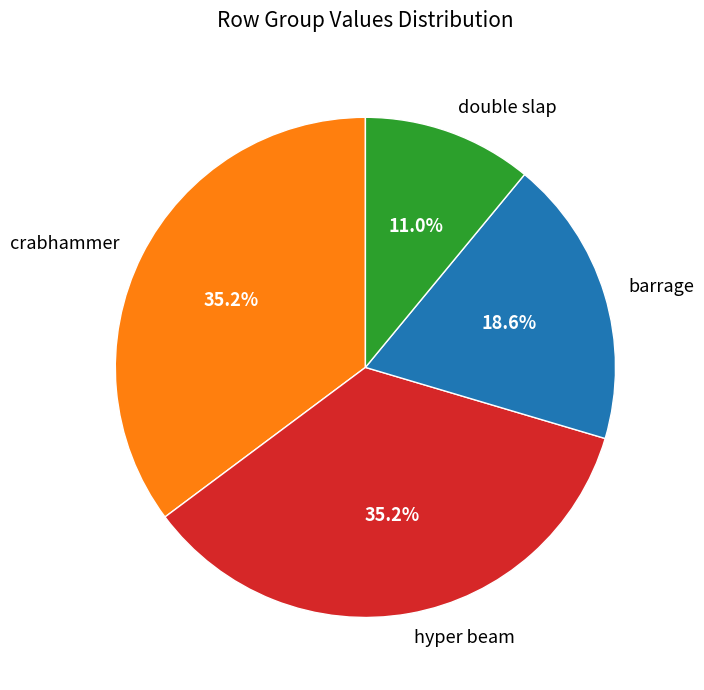

Which category has the smallest portion of the pie?

double slap